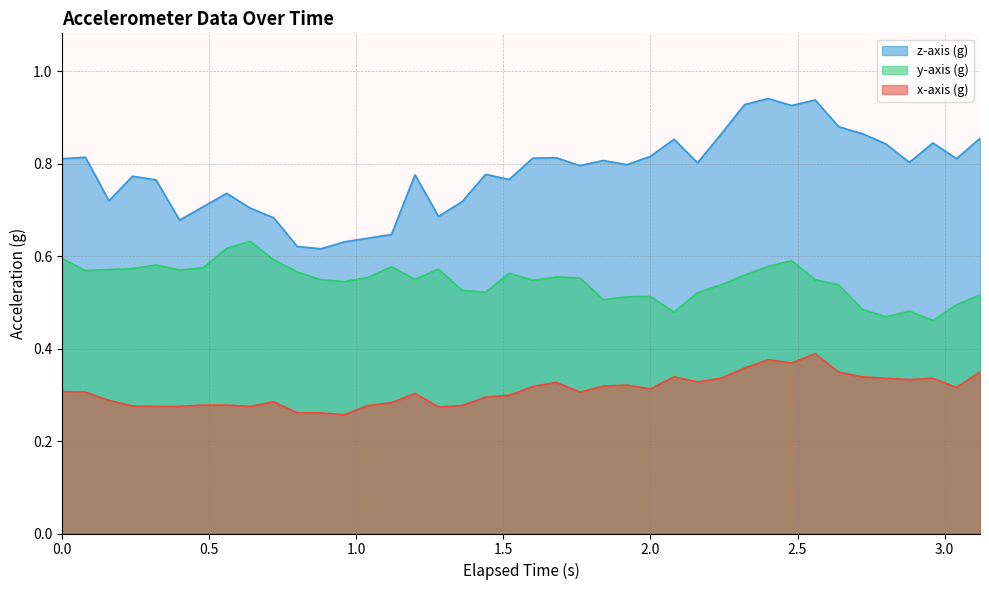

True or false: x-axis (g) and z-axis (g) intersect in this chart.

False